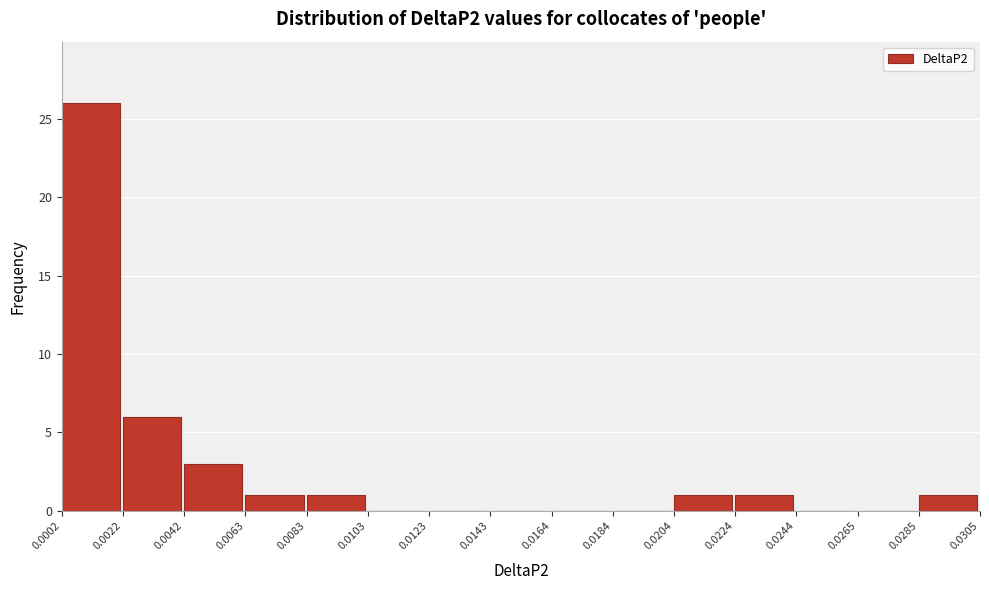

What is the height of the bar covering 0.0224 to 0.0244 on the x-axis? The values are not printed on the chart, so give them approximately, as read against the axis.

1